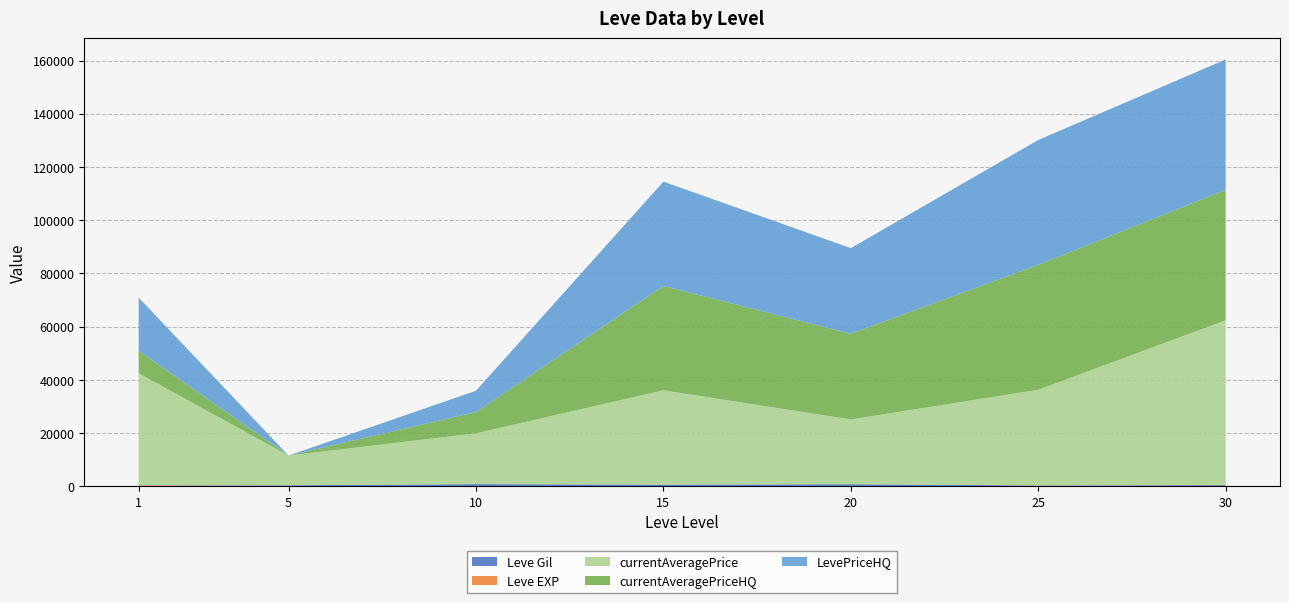

At which category is the sum across all series the highest?

30